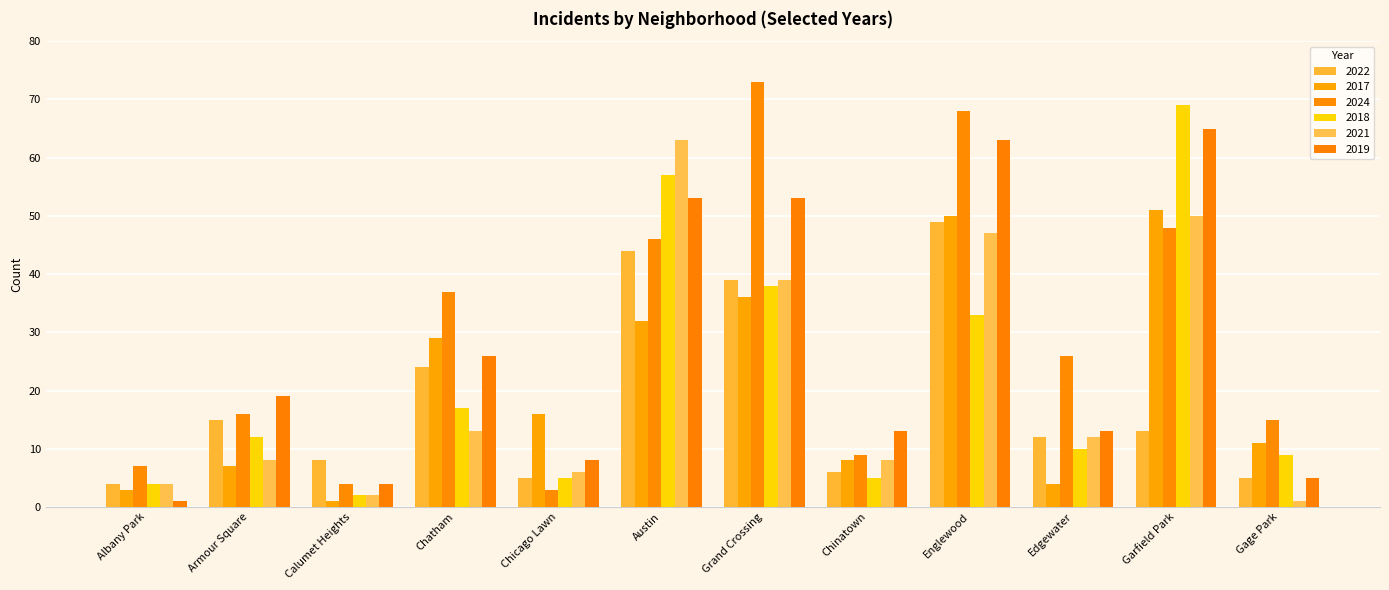

What is the label of the 9th bar from the left?

Englewood